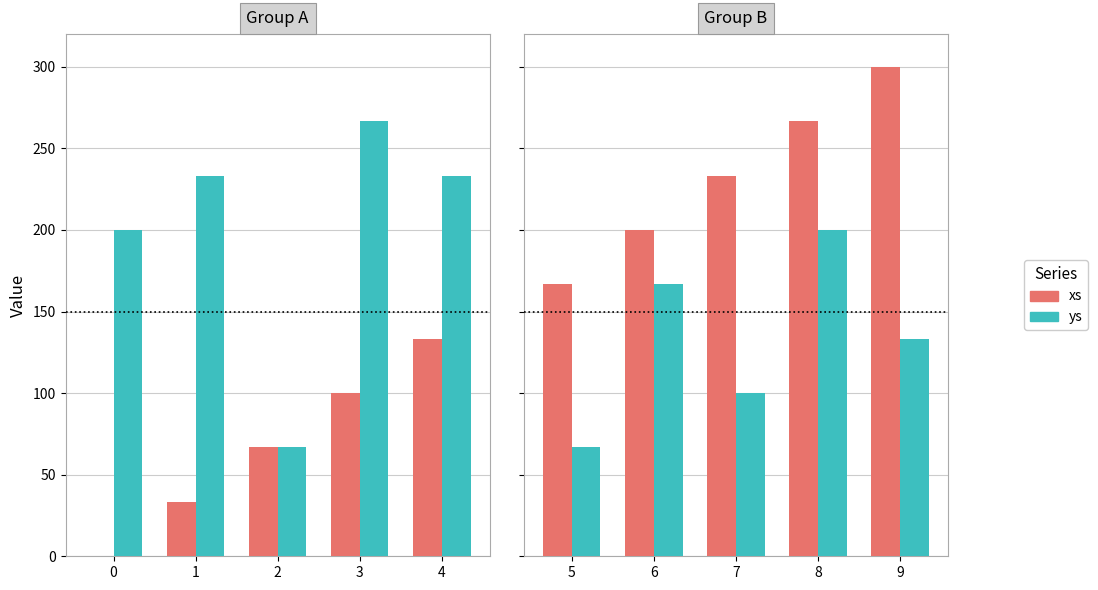

What is the value of the xs bar at the 5th from the left?

300.0